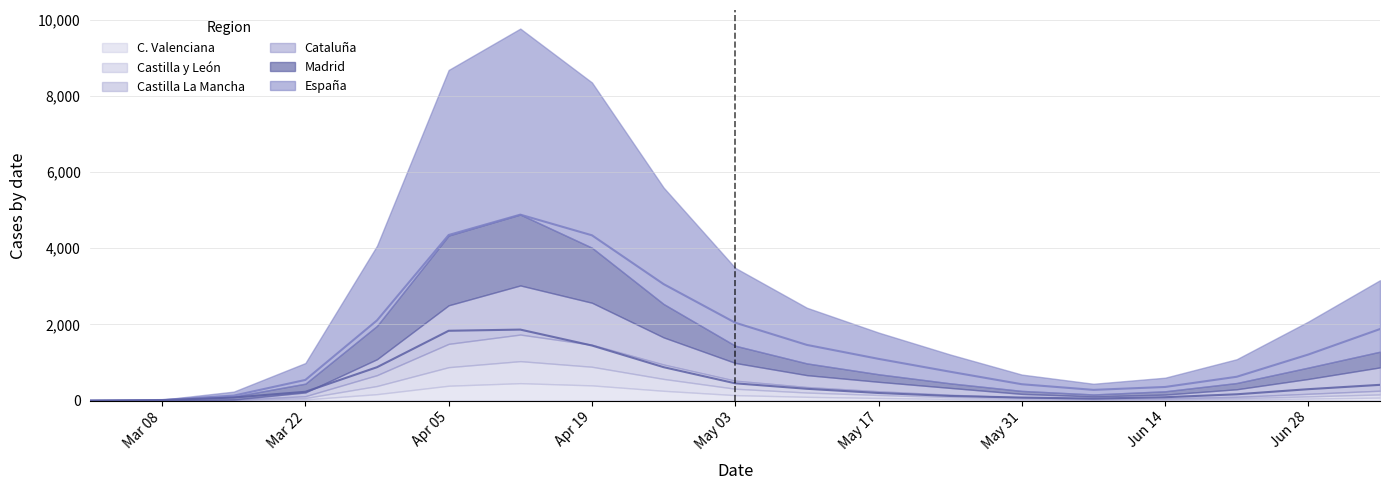

True or false: Castilla La Mancha has more than 2 points higher than both neighbors.

False